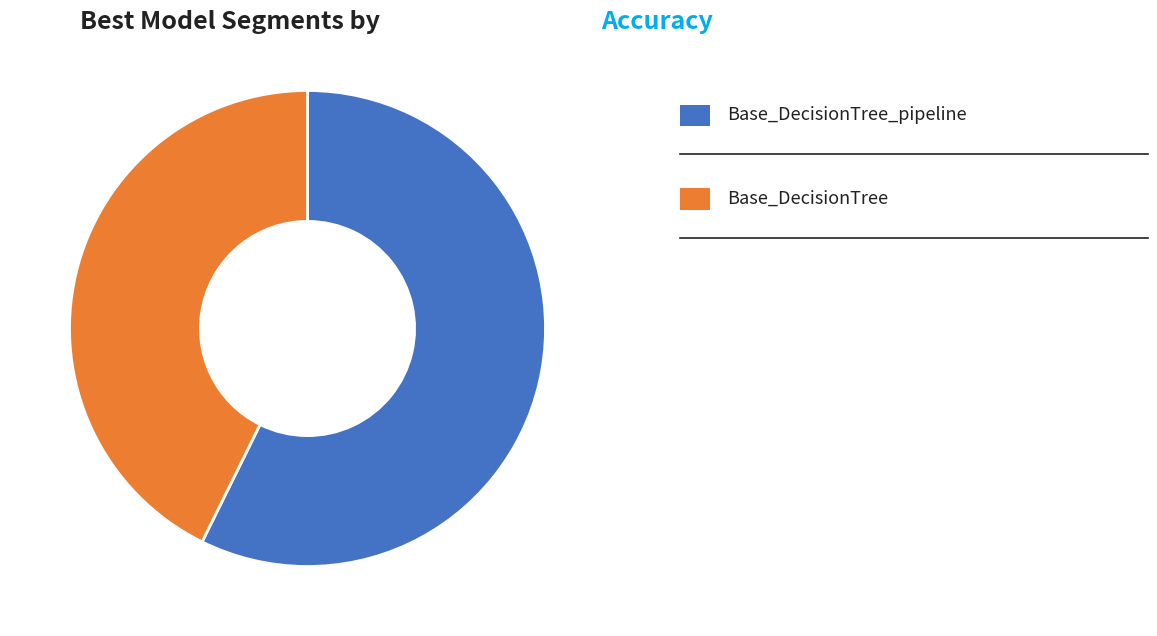

How many segments does this pie chart have?

2